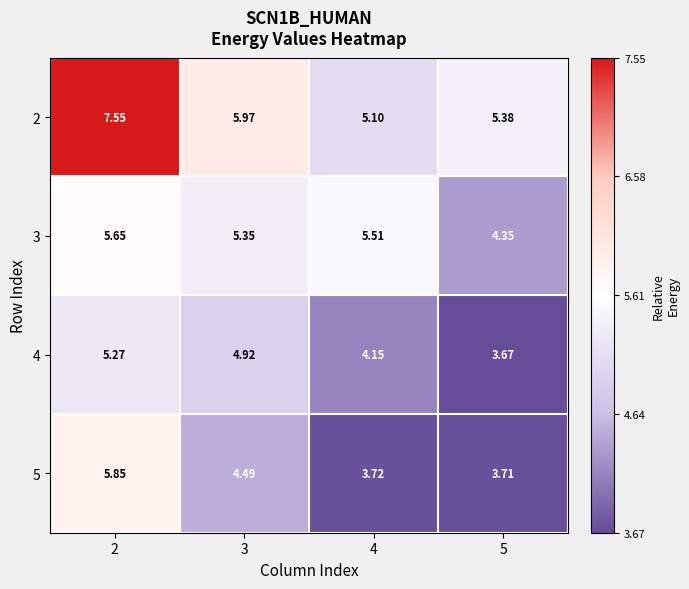

Is the value of 2 at 2 greater than the value of 4 at 5?

Yes